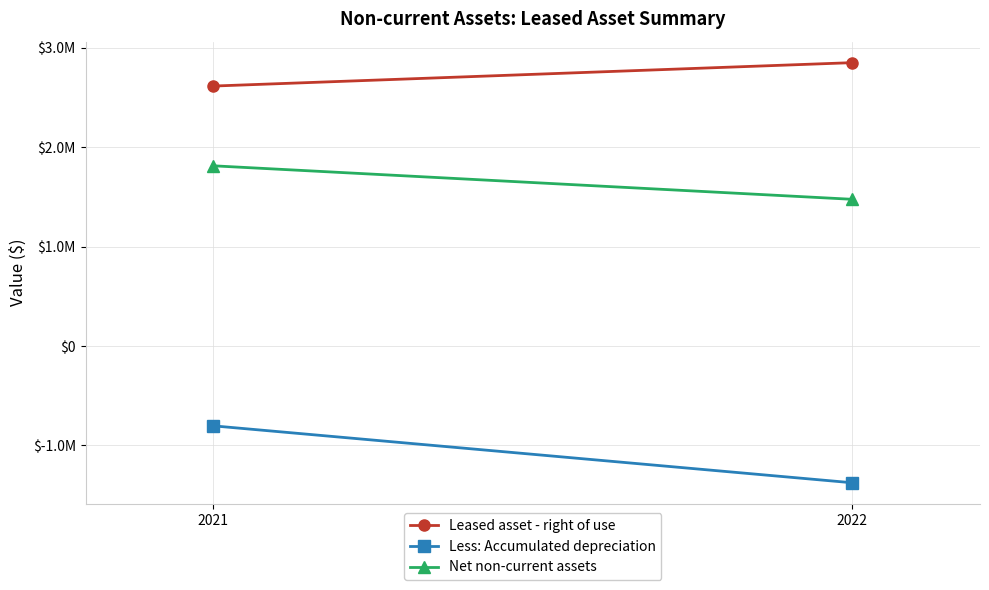

The Leased asset - right of use series shows 3878247 at 2021. True or false?

False